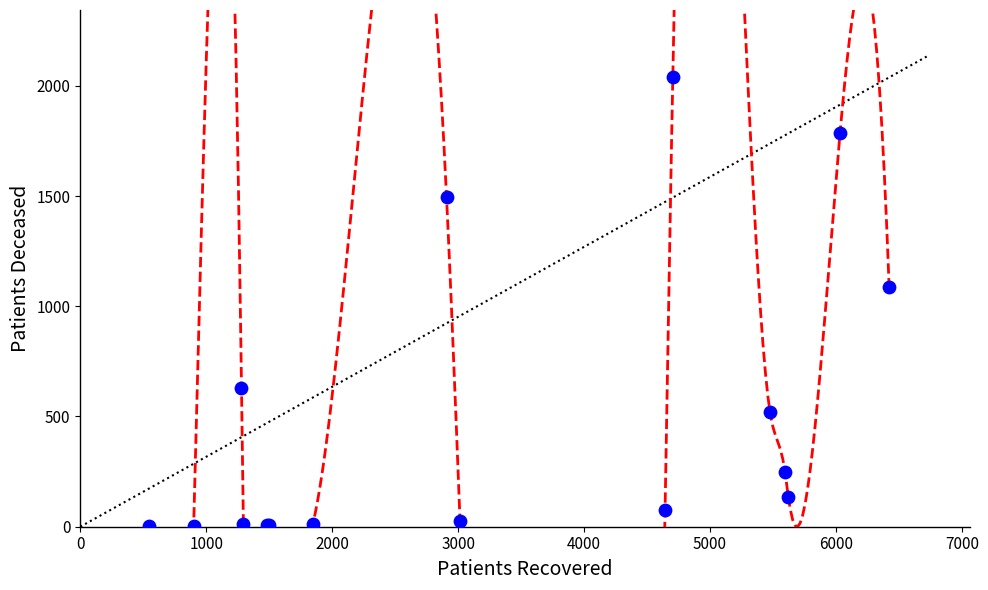

What Y value in the scatter plot is closest to 1020?

1086